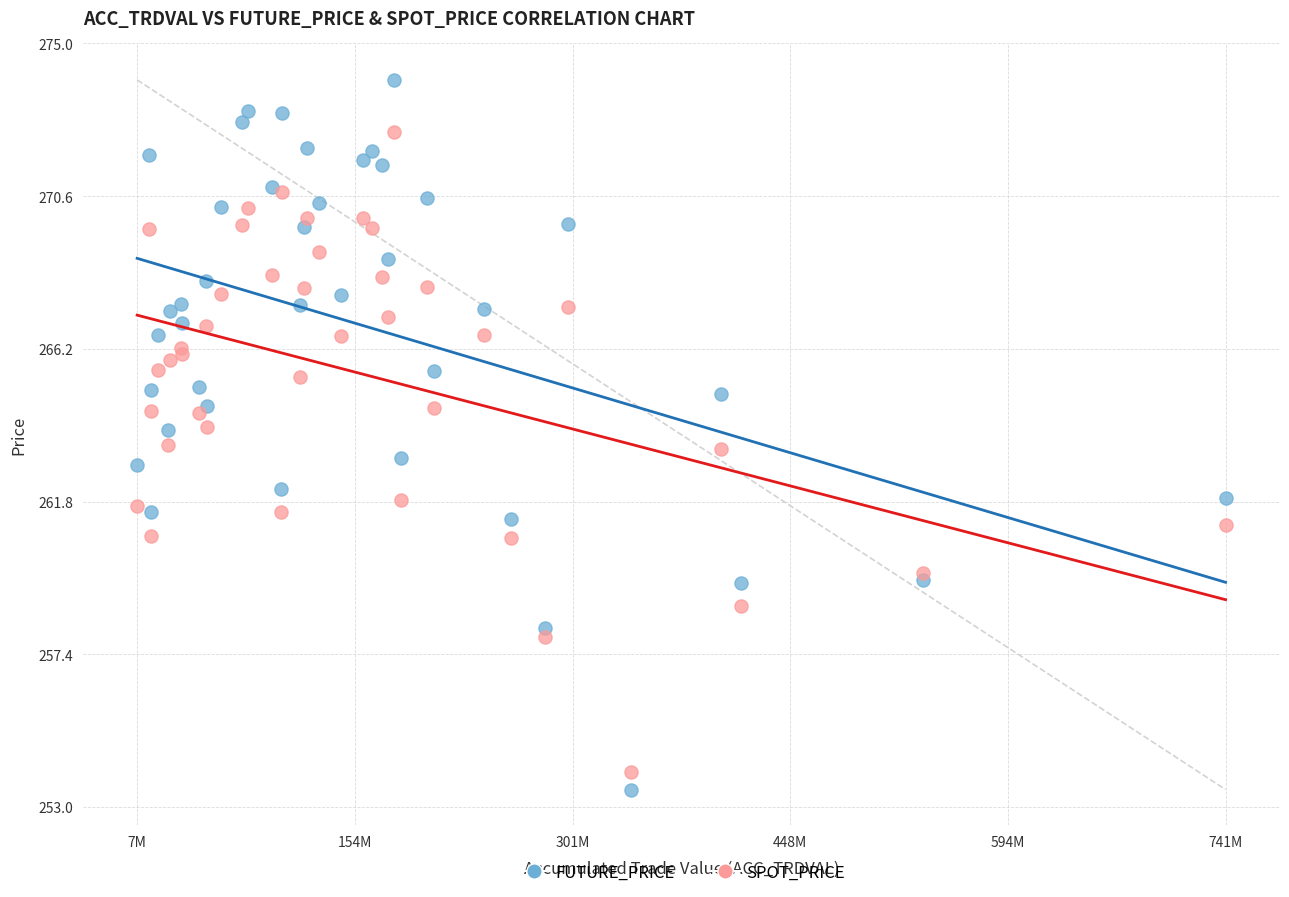

Which series reaches the maximum Y coordinate?

FUTURE_PRICE